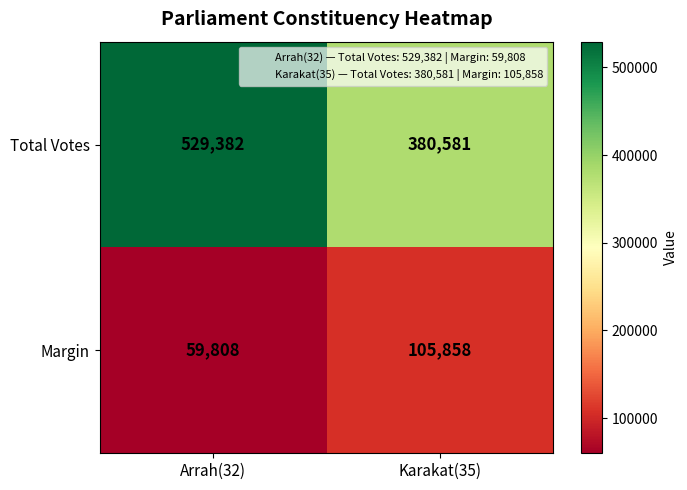

Is it true that Total Votes equals 529382 at Arrah(32)?

True